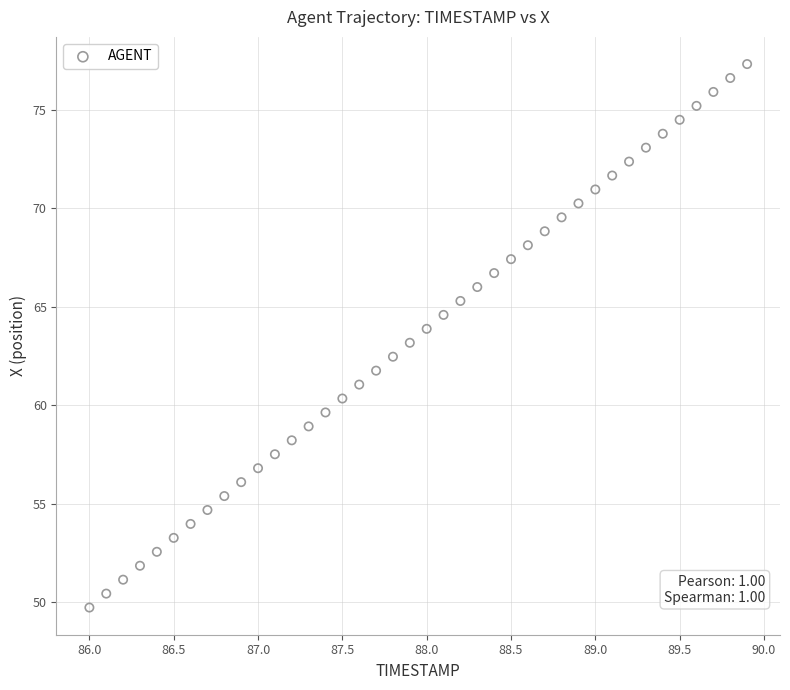

What is the range of Y values (max minus min)?

27.6